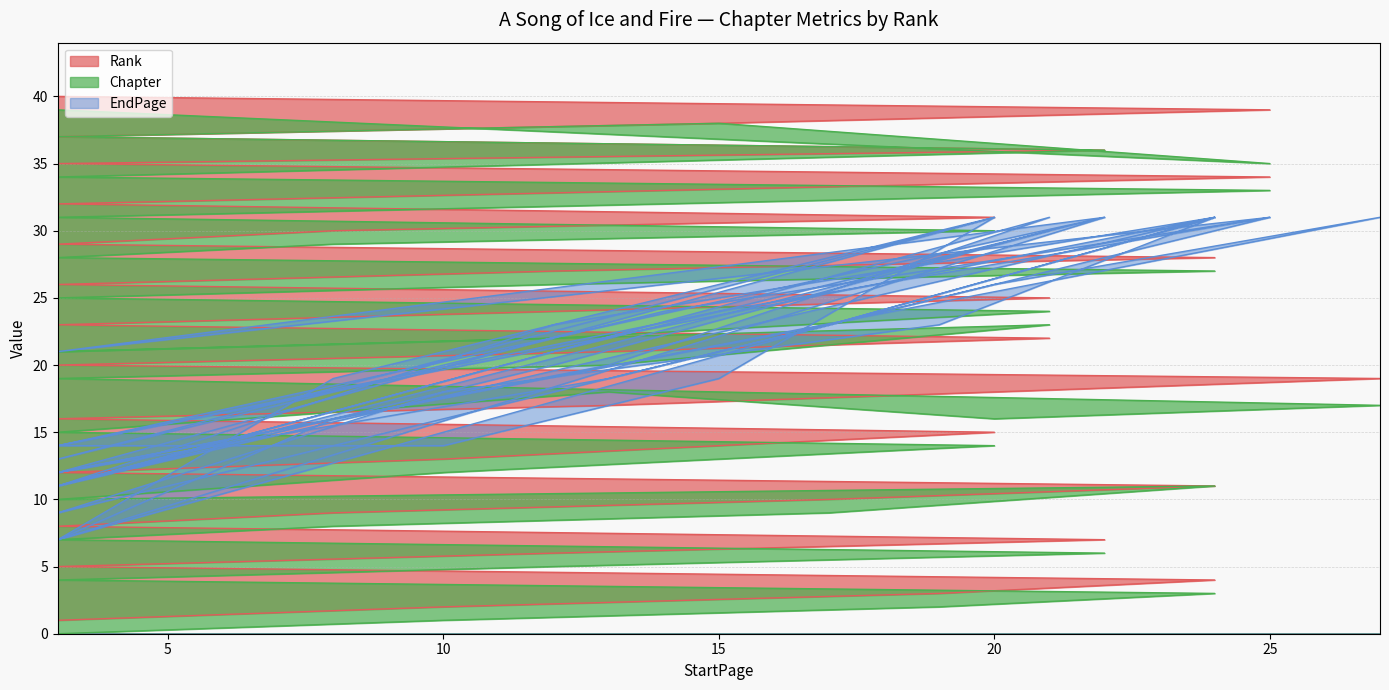

What is the average value of the EndPage series?

21